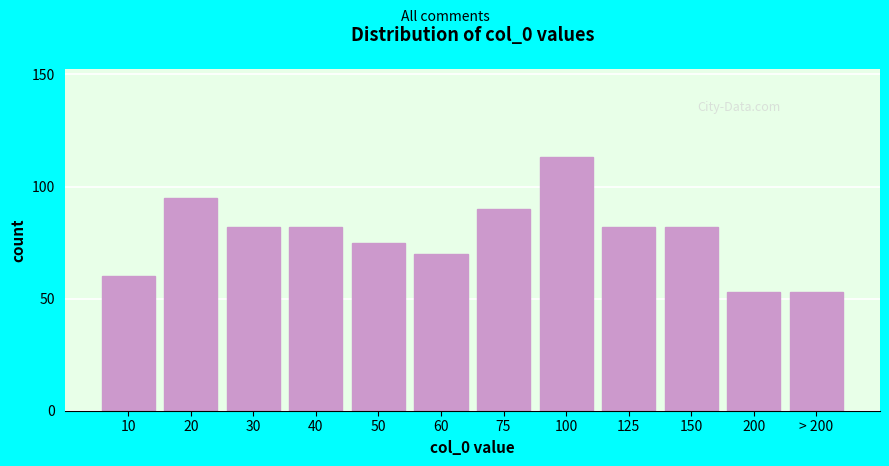

Reading right to left, list all the values displayed in this chart.

53	53	82	82	113	90	70	75	82	82	95	60